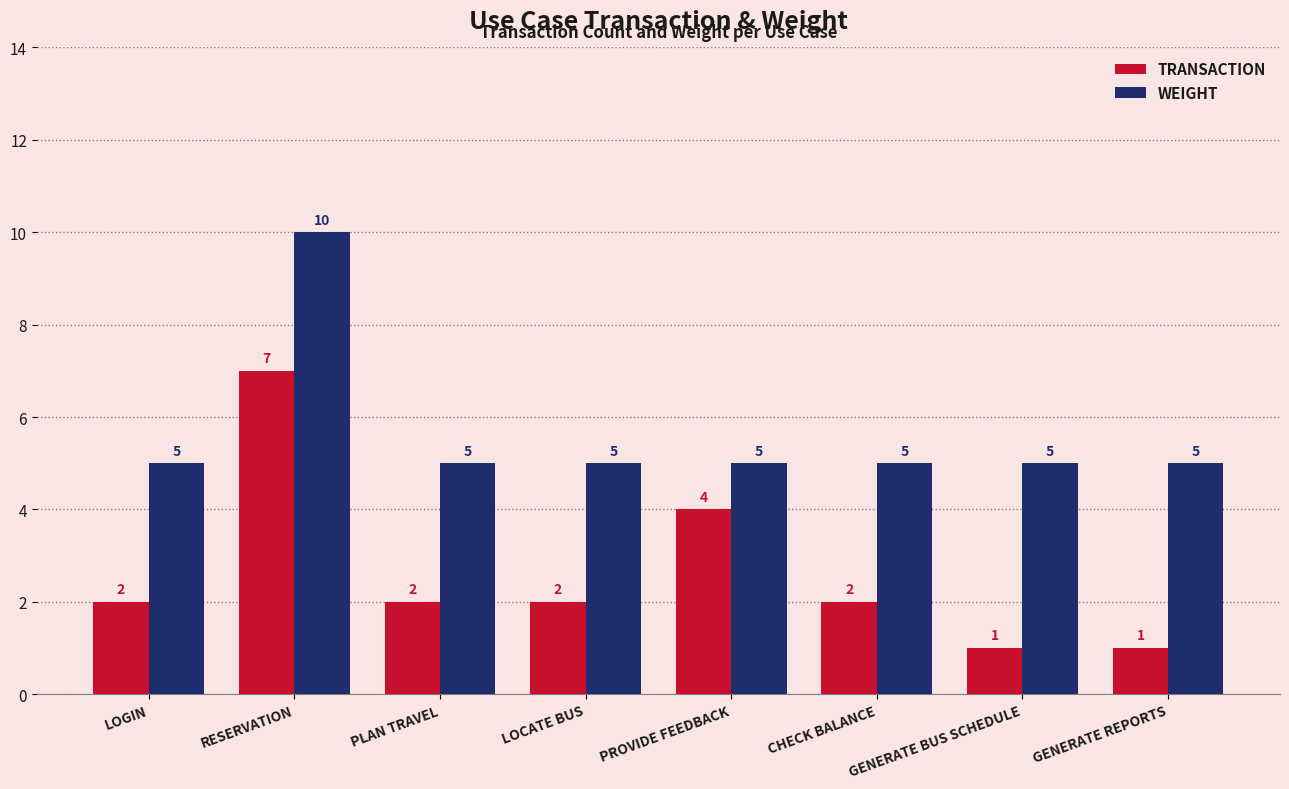

What is the spread (max minus min) of values at PROVIDE FEEDBACK?

1